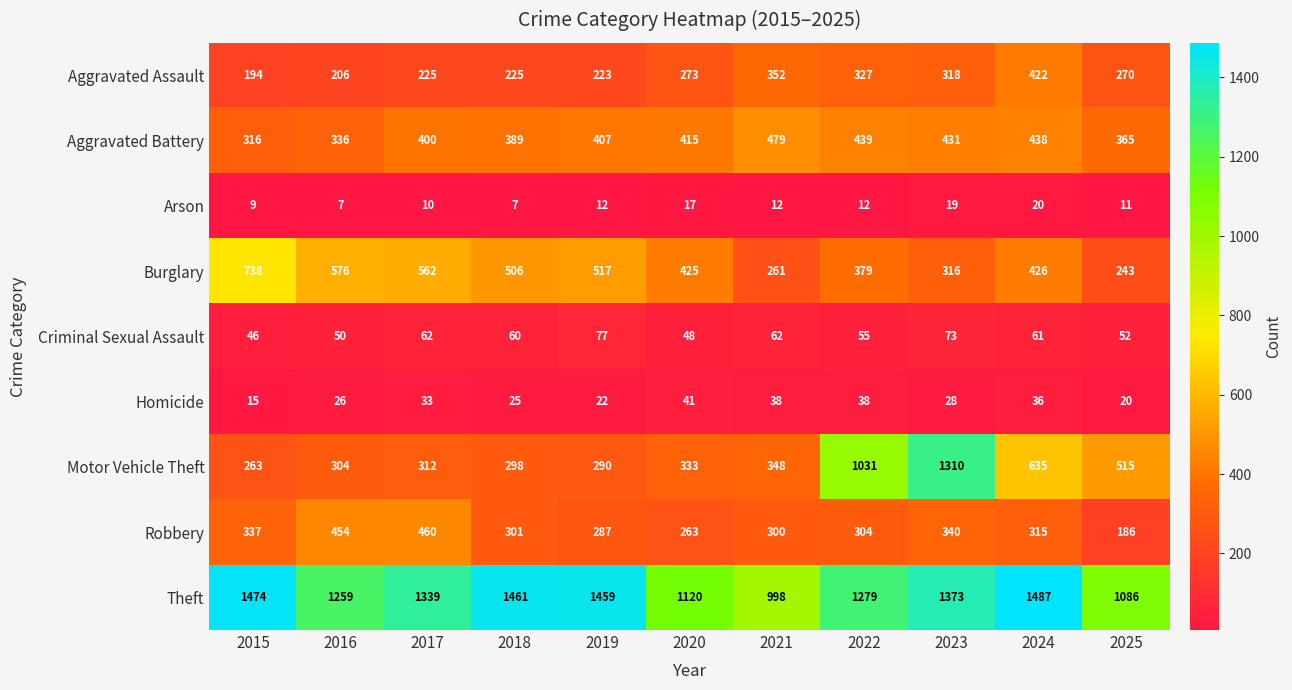

Which series has the largest total across all categories?

Theft